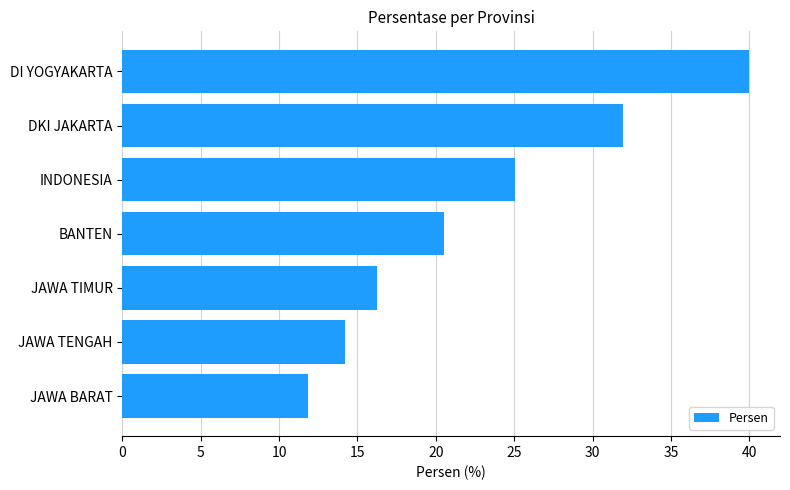

Reading bottom to top, what are all the values shown in this chart?

11.8	14.2	16.2	20.5	25.1	32.0	40.0